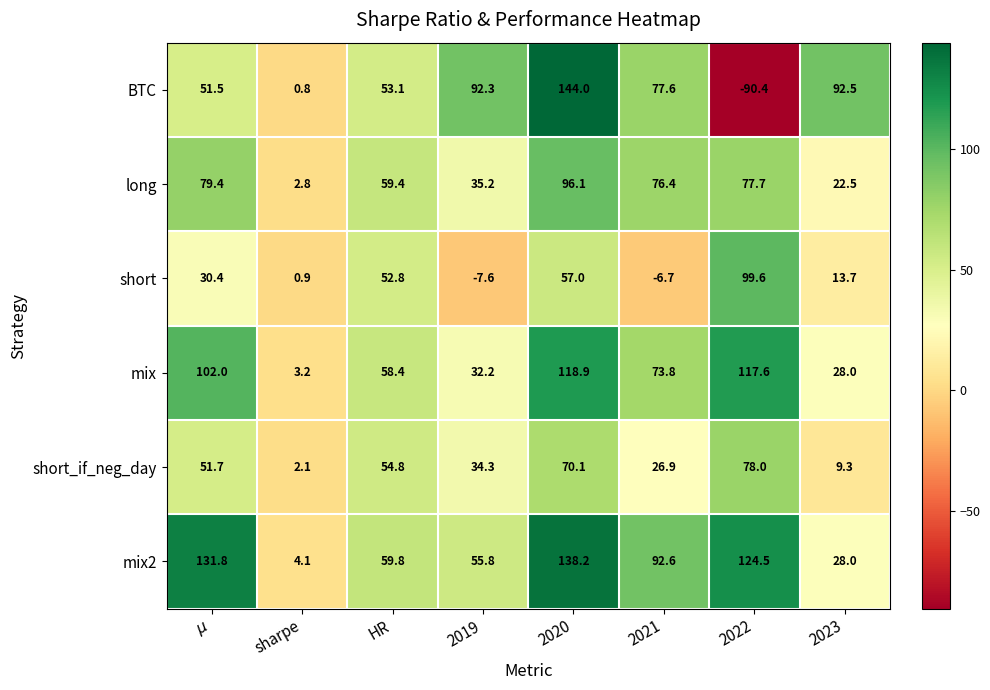

Where does the BTC series first go above 77?

2019